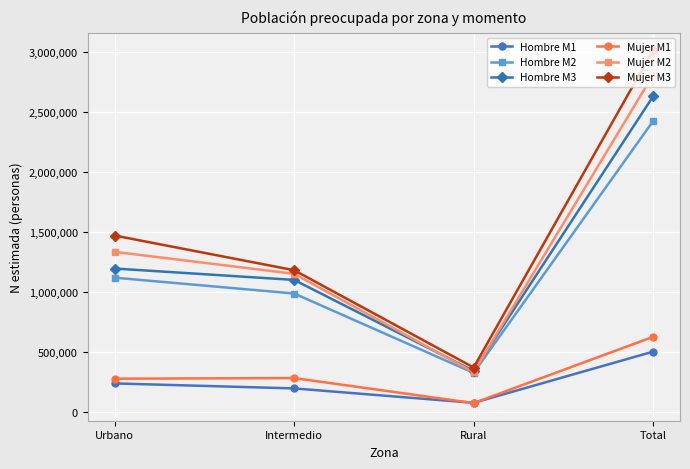

How many data points does each series have?

4